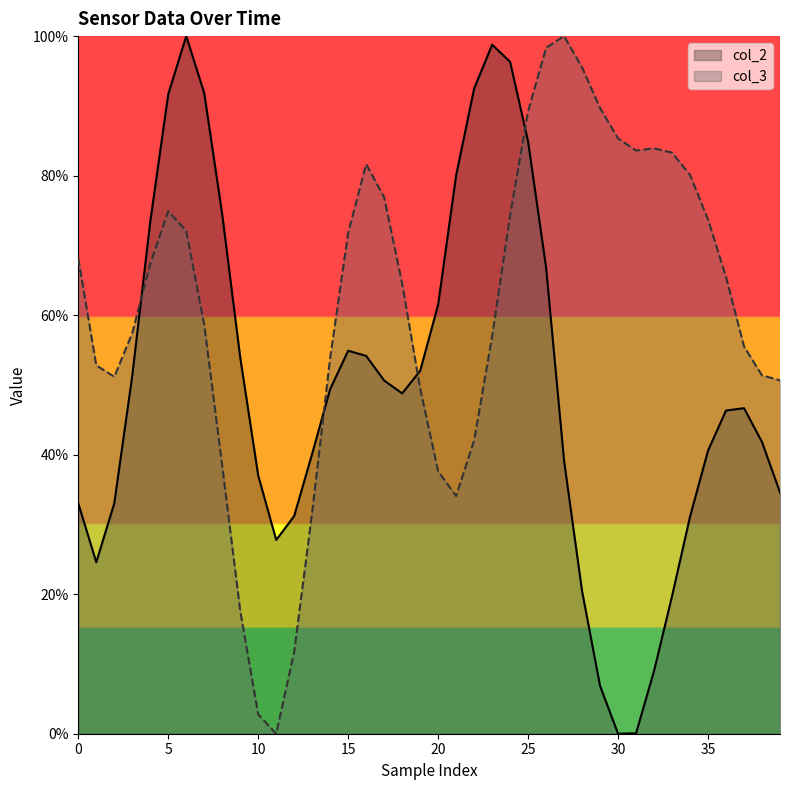

What is the difference between the maximum and minimum values in the col_3 series?

100.0